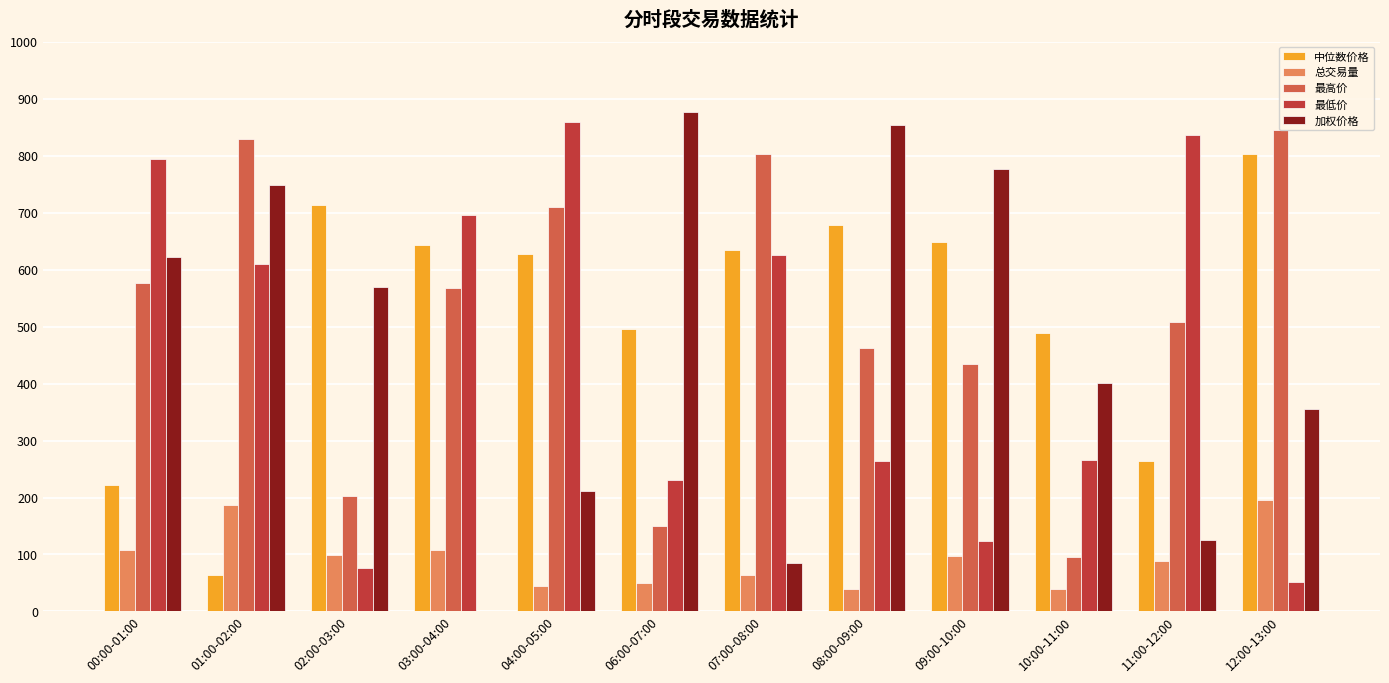

The 最高价 series shows 150.3 at 06:00-07:00. True or false?

True